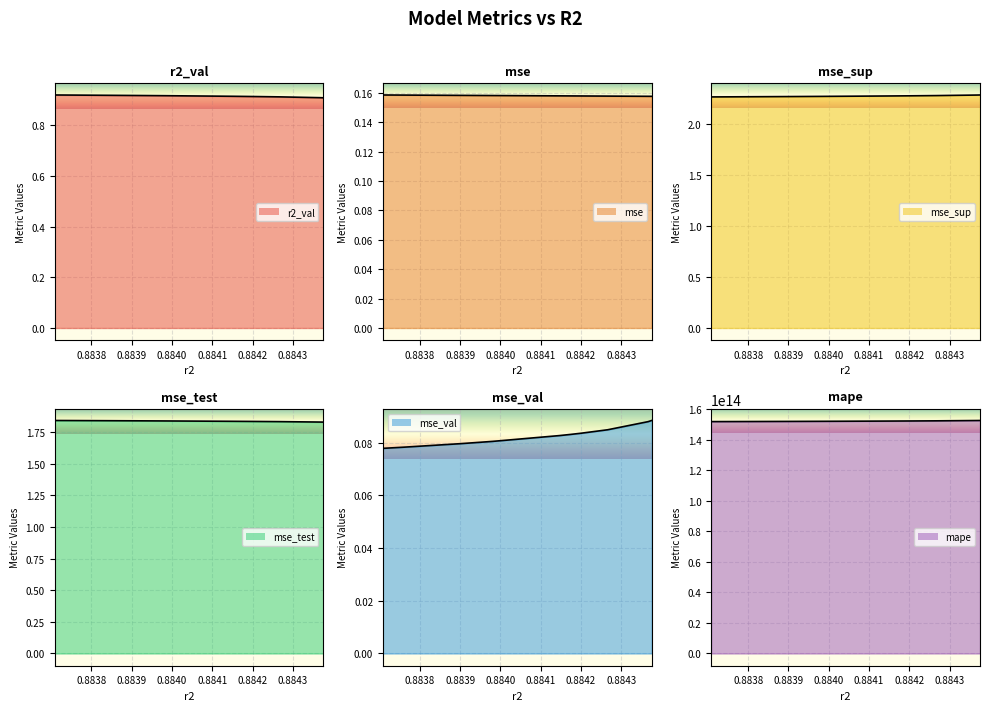

What are all the series names shown in the legend?

r2_val, mse, mse_sup, mse_test, mse_val, mape